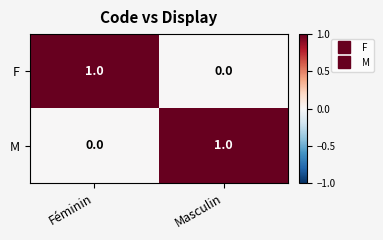

The M series shows -1 at Féminin. True or false?

False